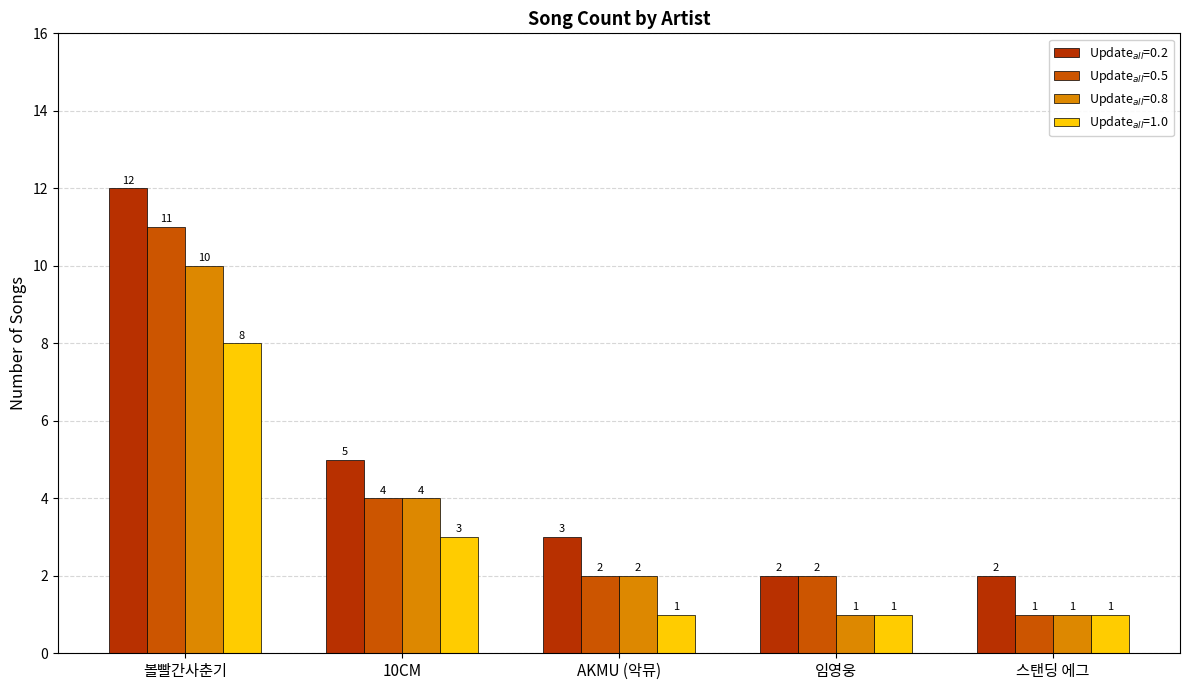

How many groups of bars are there?

5